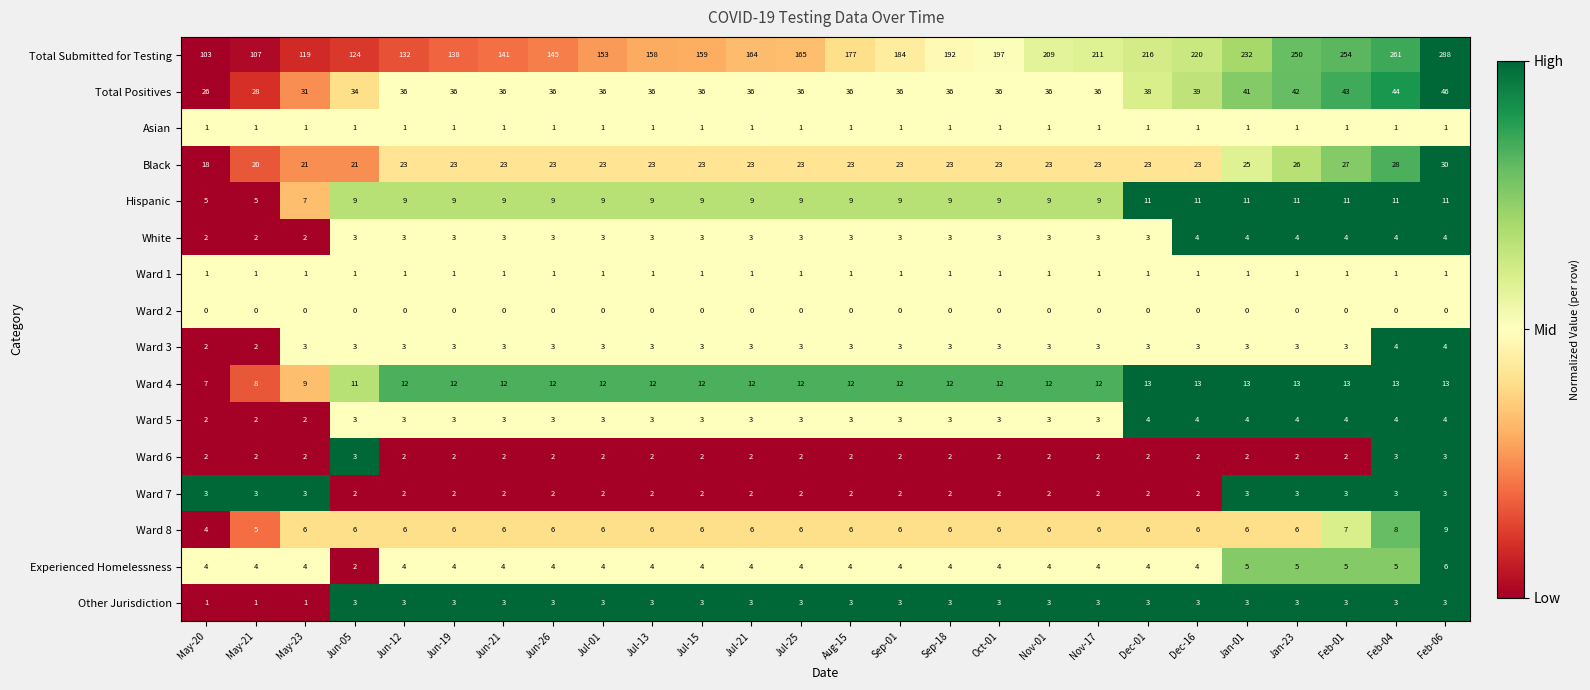

What is the maximum value for Total Positives?

46